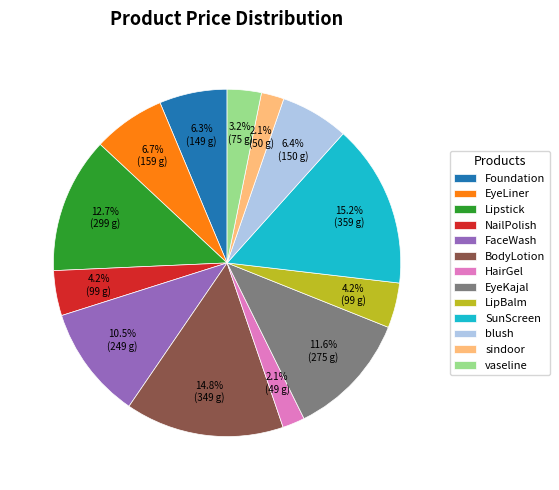

Does any single category account for the majority?

No